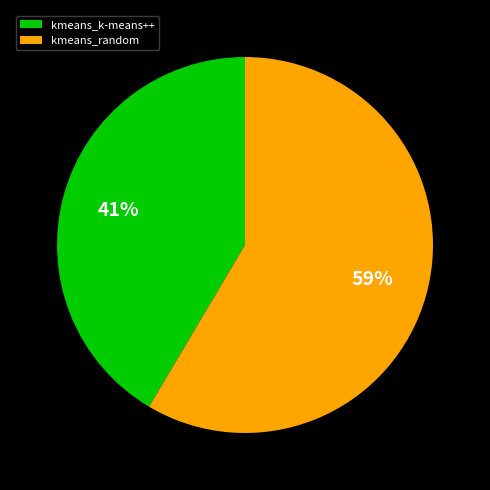

How many segments does this pie chart have?

2